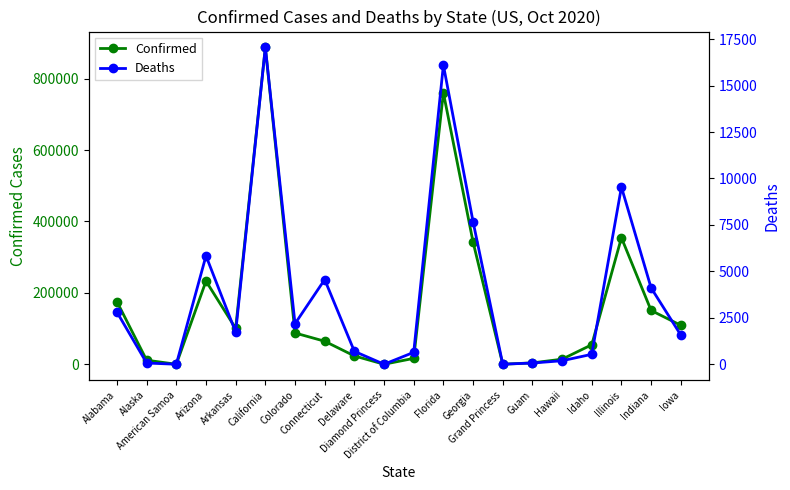

True or false: Deaths and Confirmed intersect in this chart.

False